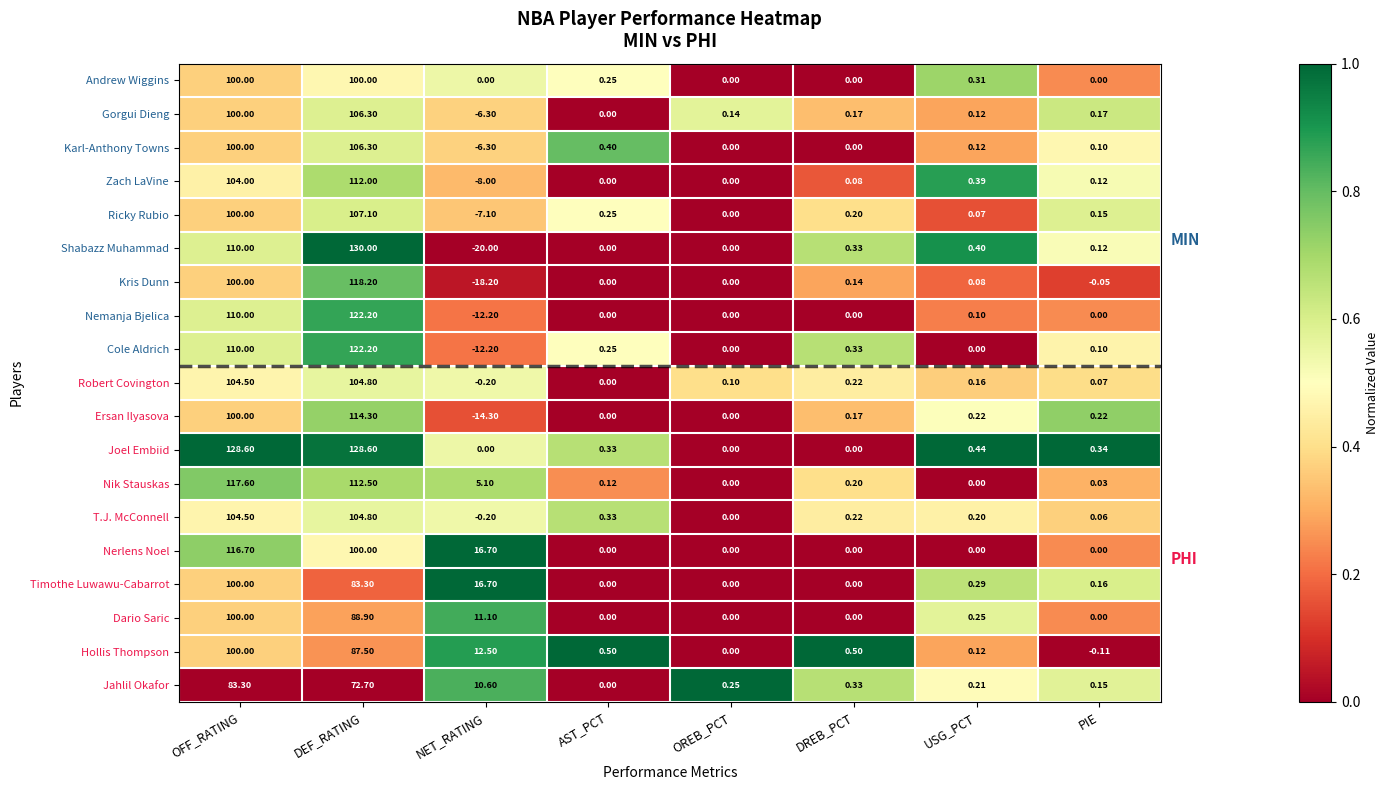

Which series has the largest total across all categories?

Joel Embiid